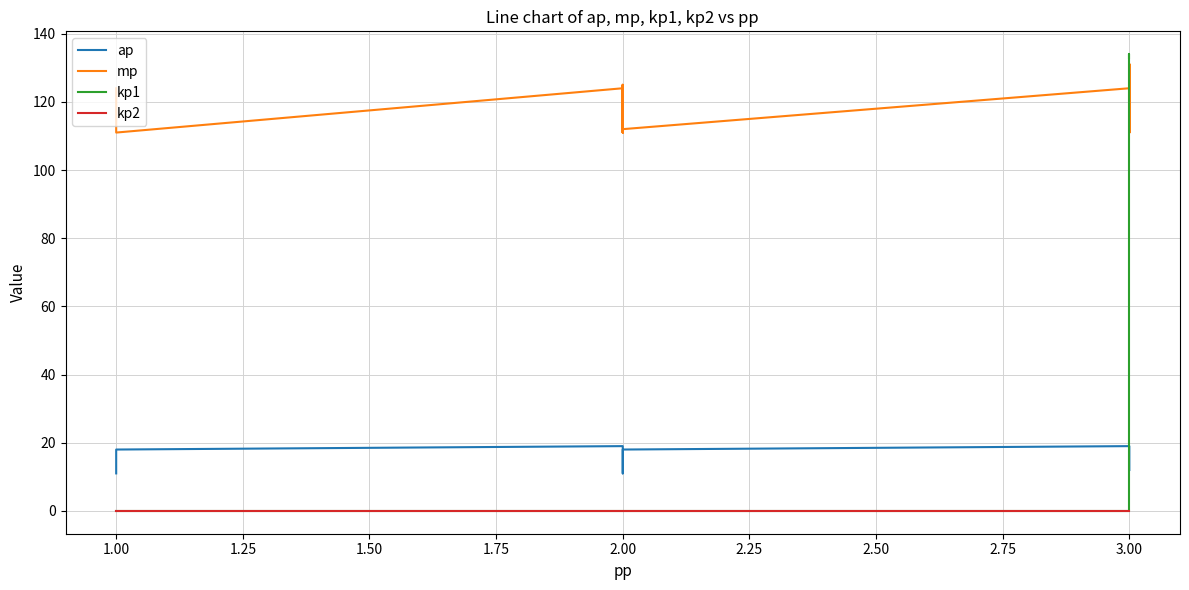

What is the highest value of the ap series?

19